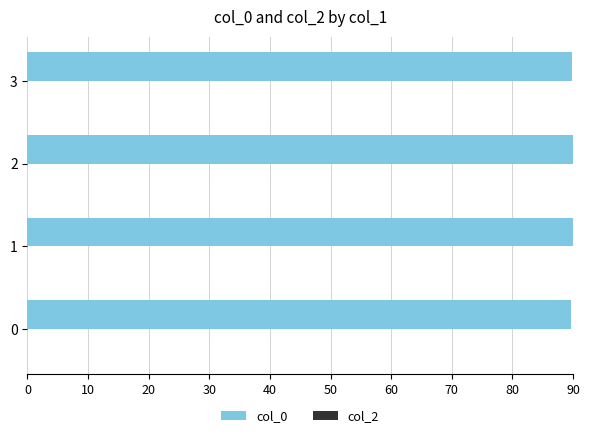

What is the ratio of the value at 2 to the value at 1?

1.0